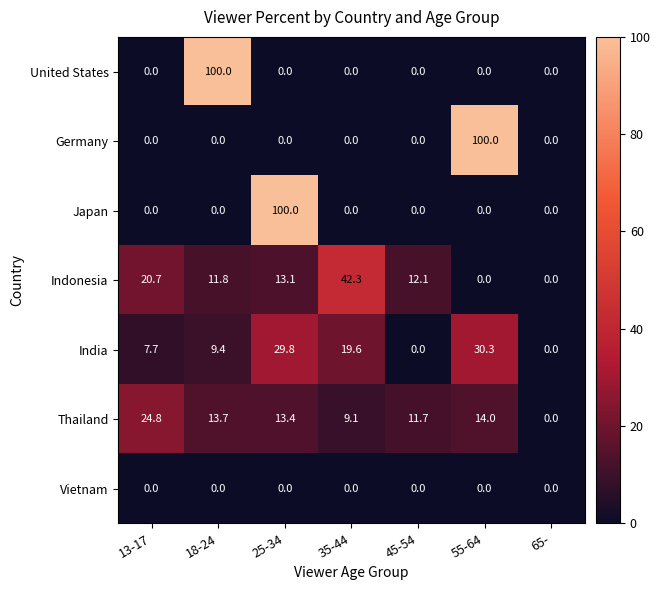

What is the maximum value for Thailand?

24.8